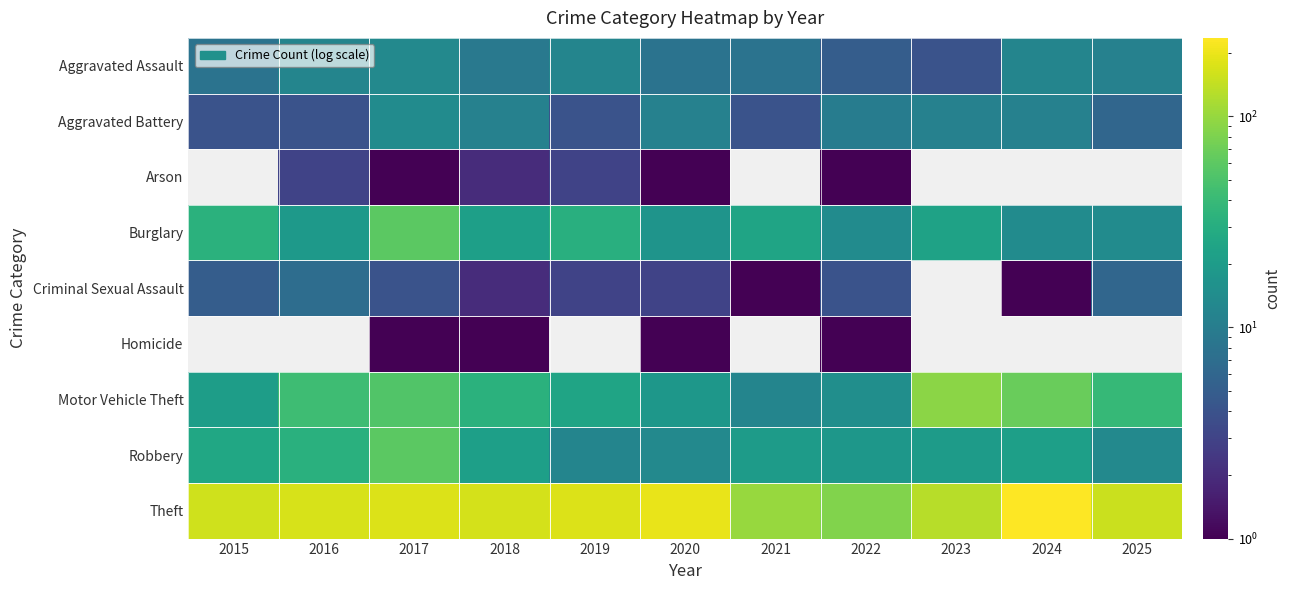

What value does the Theft series have at 2022?

83.0